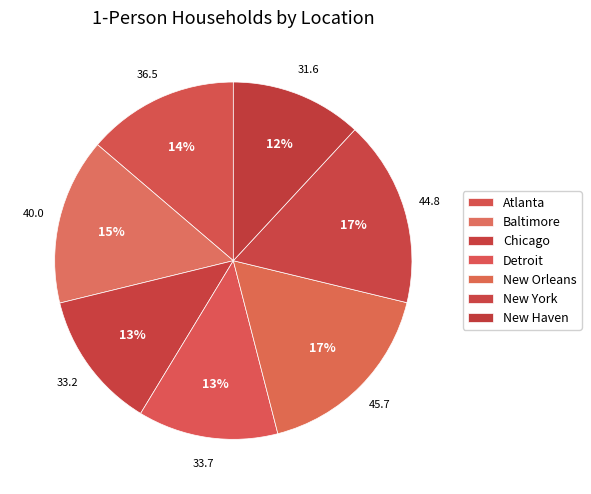

What is the ratio of the value at New Orleans to the value at Atlanta?

1.3